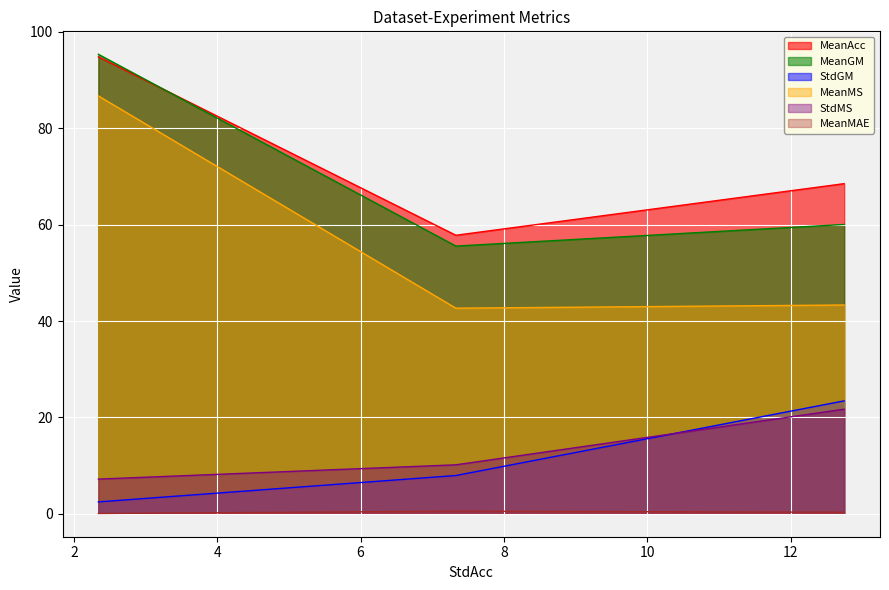

How many data points in MeanAcc are less than 68?

1